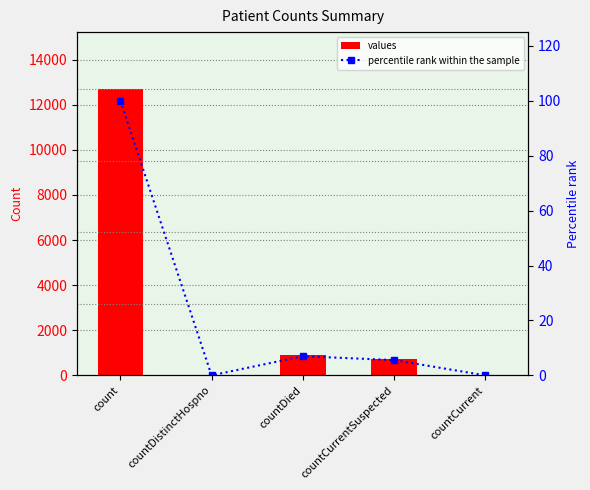

What are all the series names shown in the legend?

values, percentile rank within the sample